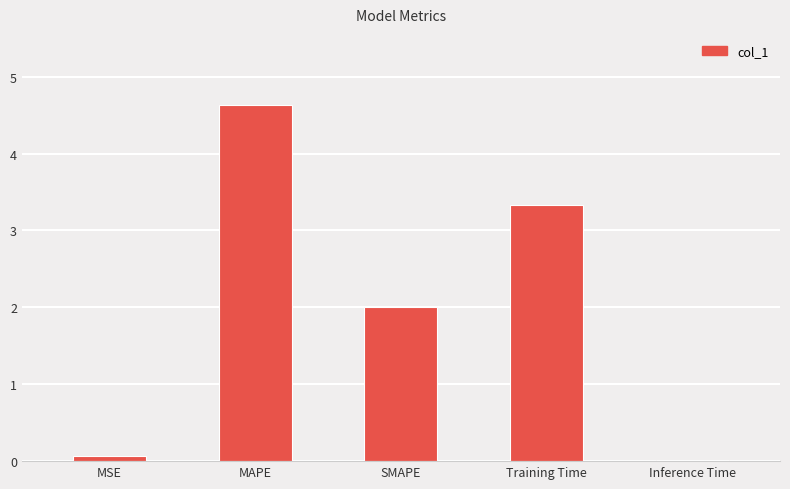

What value does the data have at Training Time?

3.3